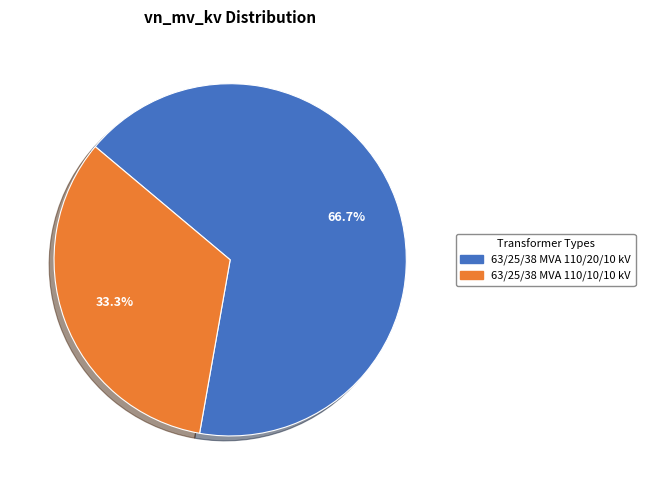

To the nearest percent, what is the average slice percentage?

50%